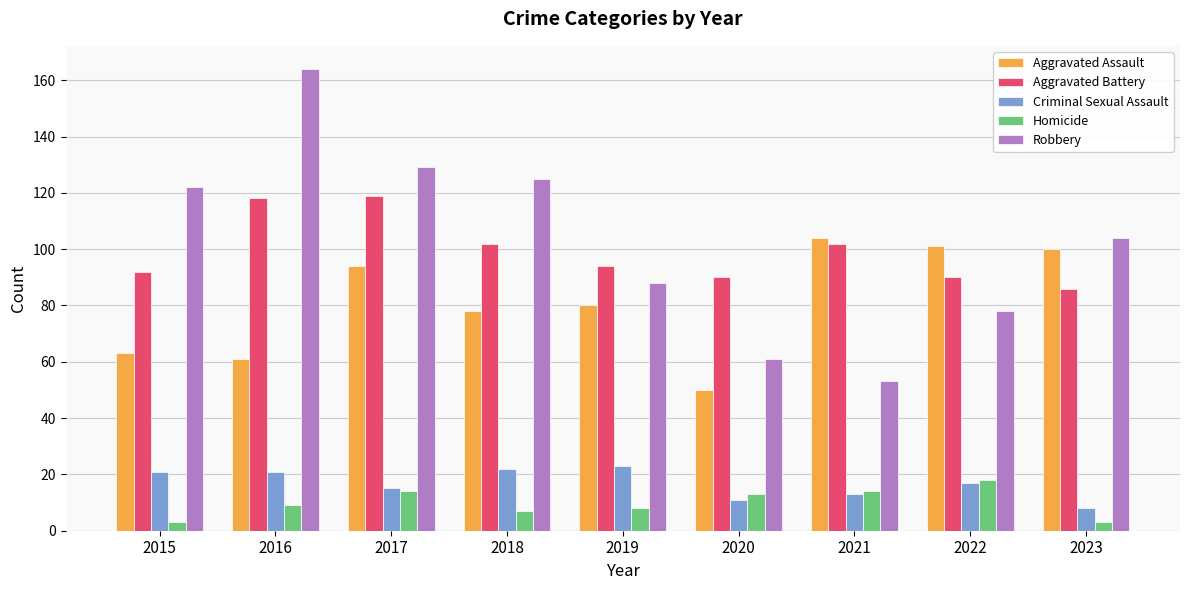

Rank the series by their maximum value, from lowest to highest.

Homicide, Criminal Sexual Assault, Aggravated Assault, Aggravated Battery, Robbery